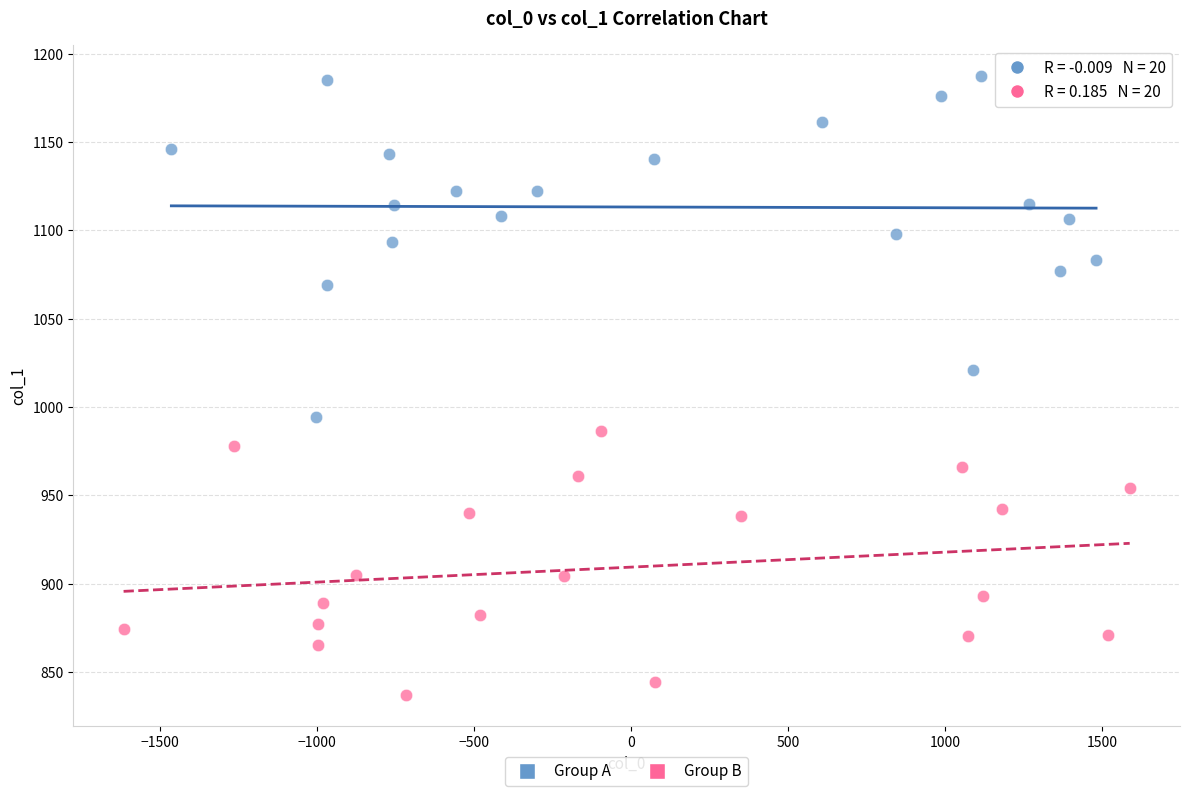

Which series has the largest Y range (max minus min)?

Group A